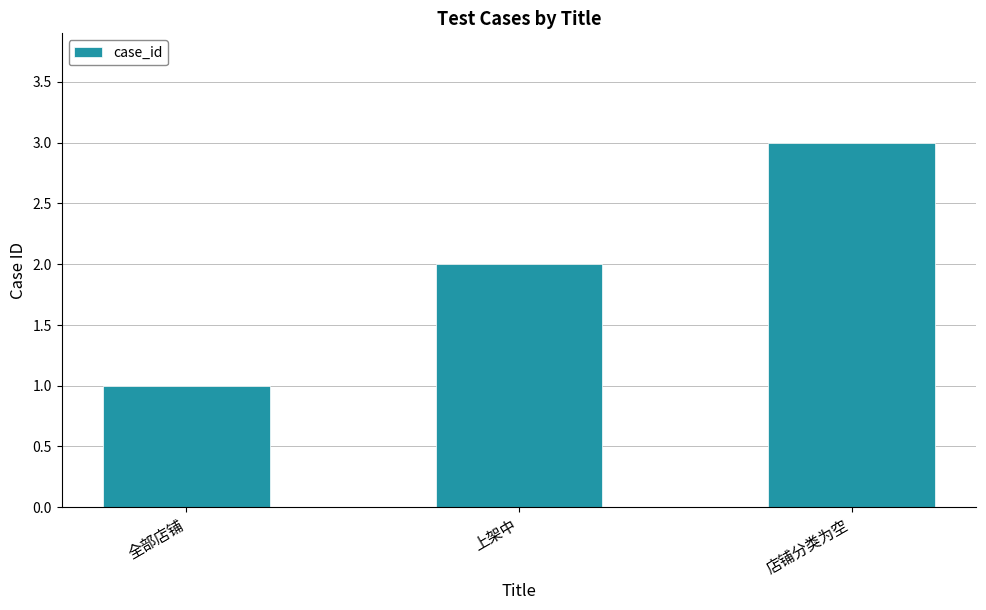

What position from the left is 上架中?

2